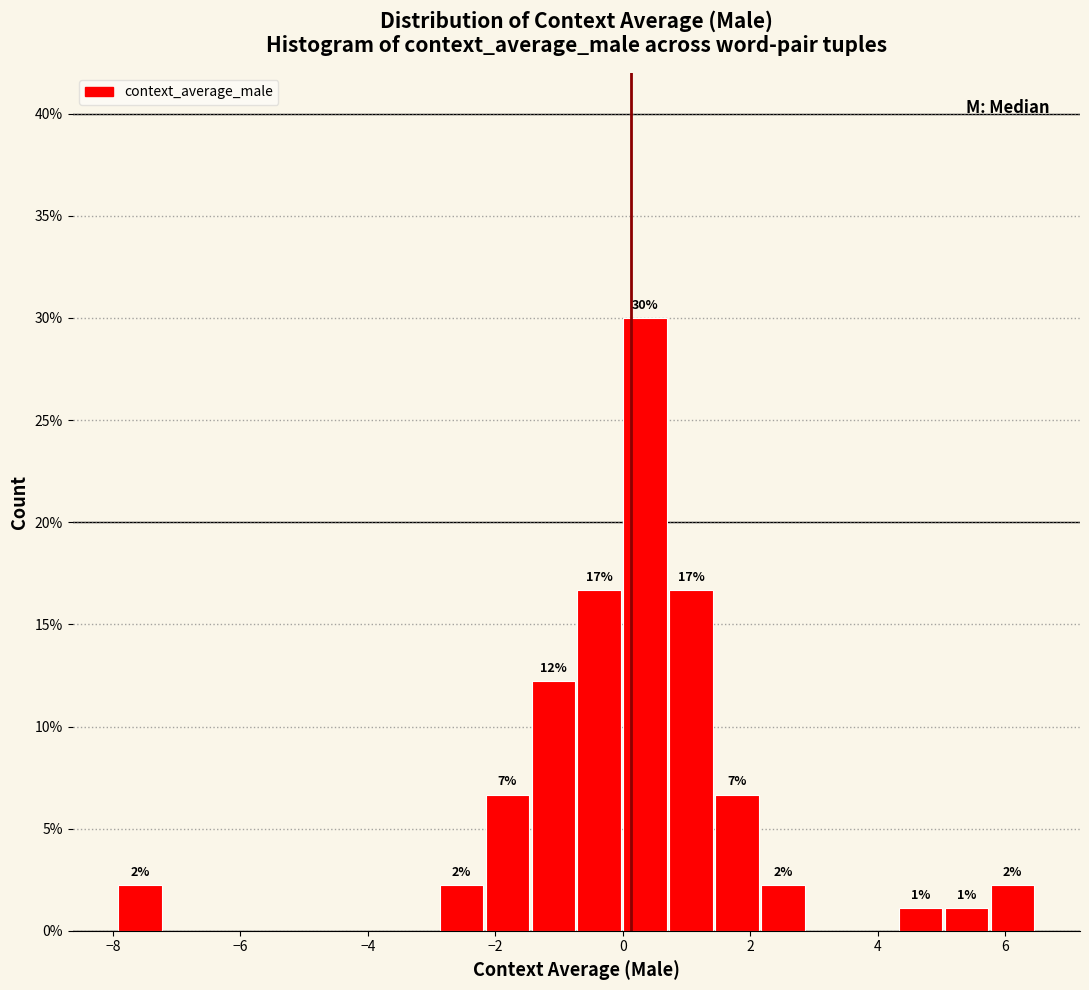

Around what value on the x-axis is the tallest bar? Give the approximate position of its centre, as read against the axis.

0.4